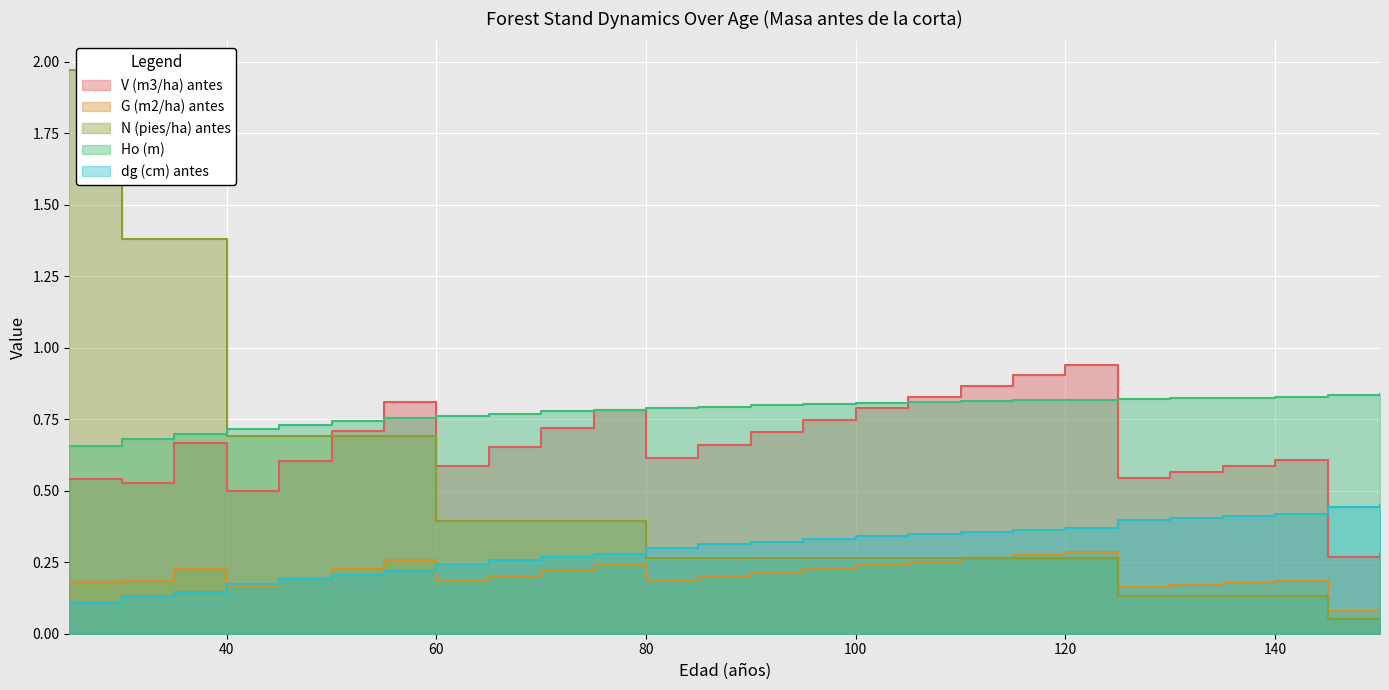

Which category has the lowest value in the dg (cm) antes series?

25